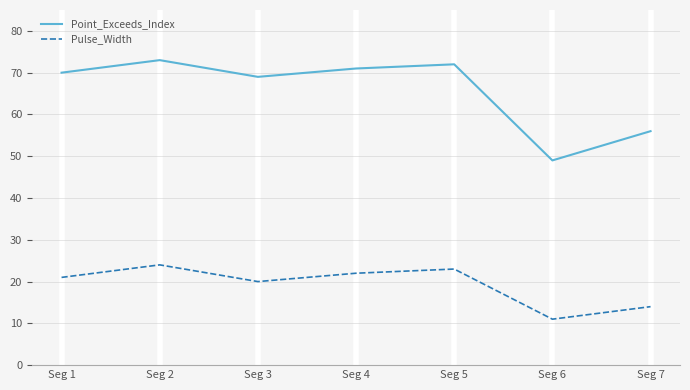

True or false: Point_Exceeds_Index and Pulse_Width intersect in this chart.

False